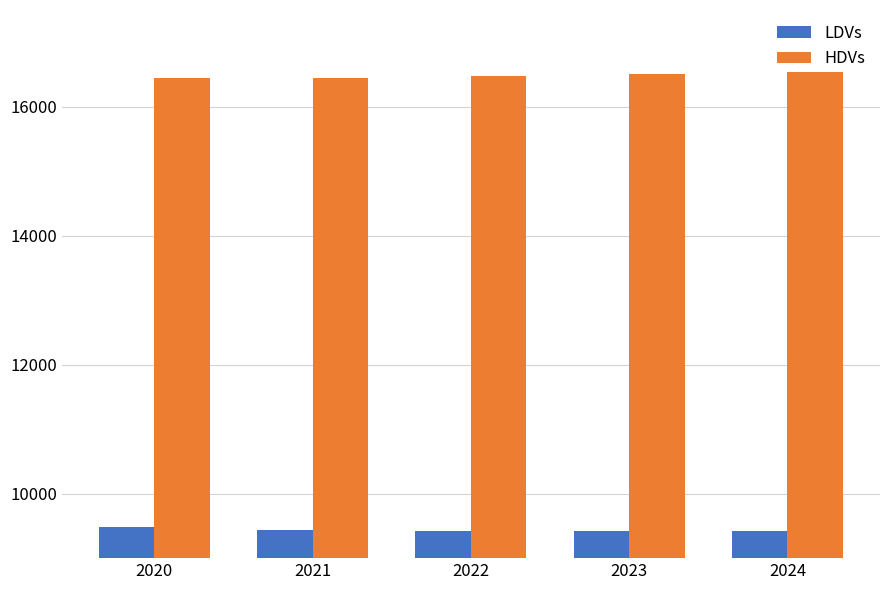

What is the difference between the highest and lowest values at 2021?

7007.8